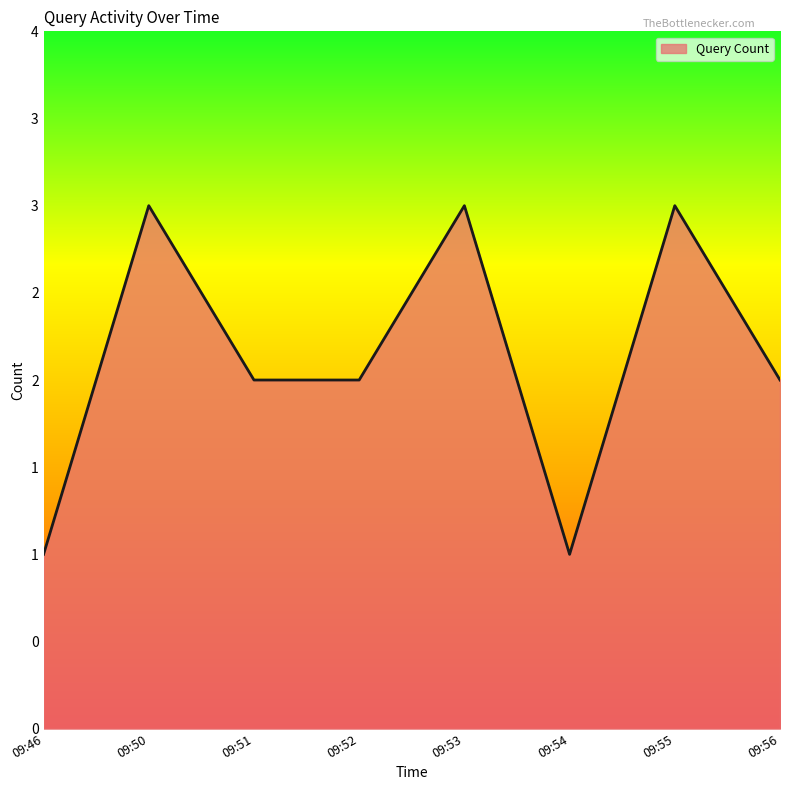

Does the chart have visible grid lines?

No